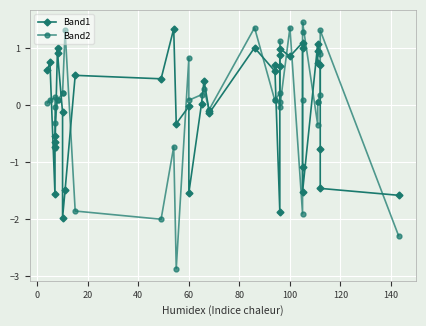

How many data points in Band1 are above 0?

22